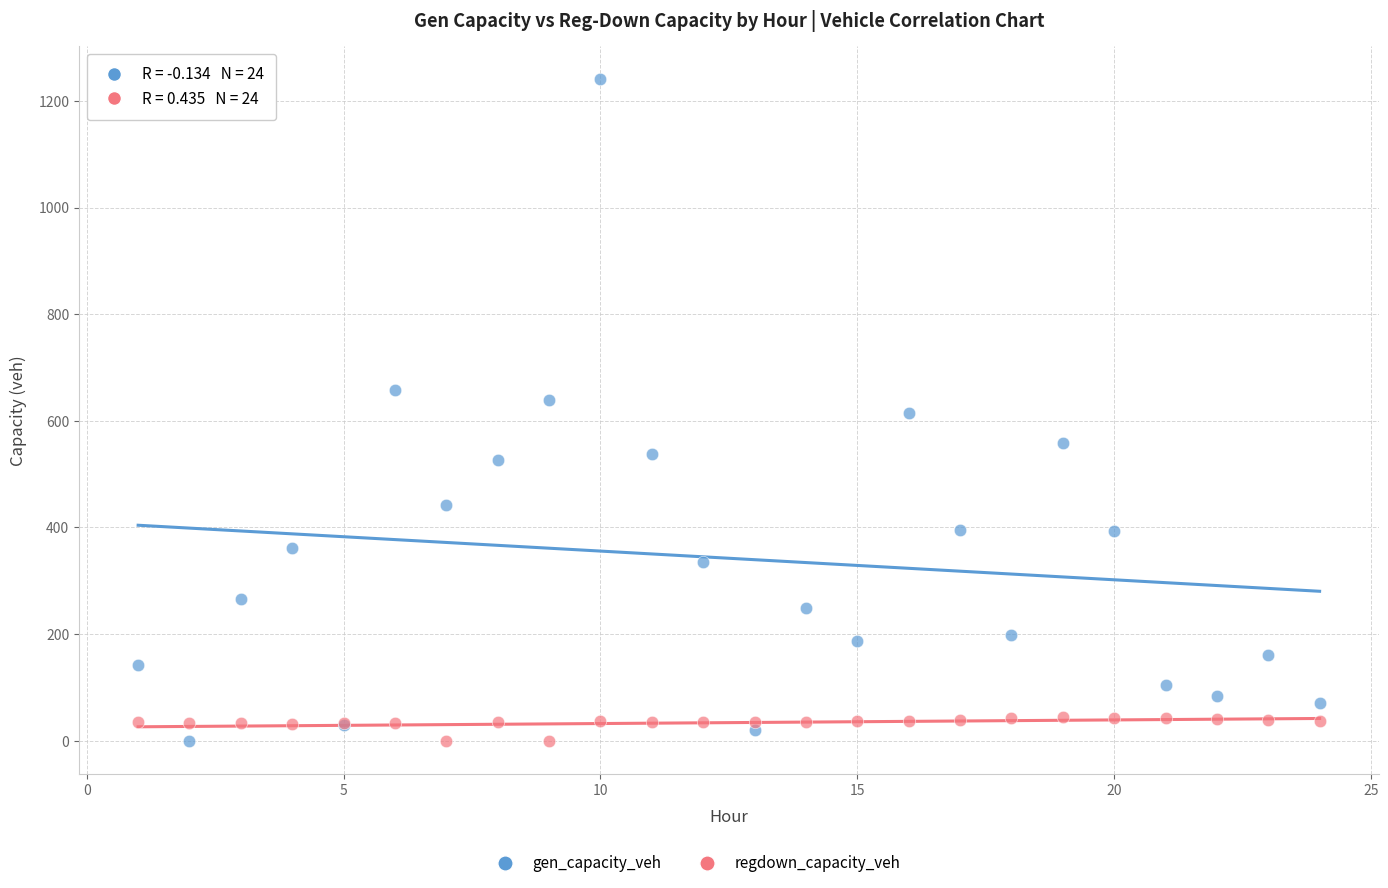

Which series contains the highest Y value?

gen_capacity_veh